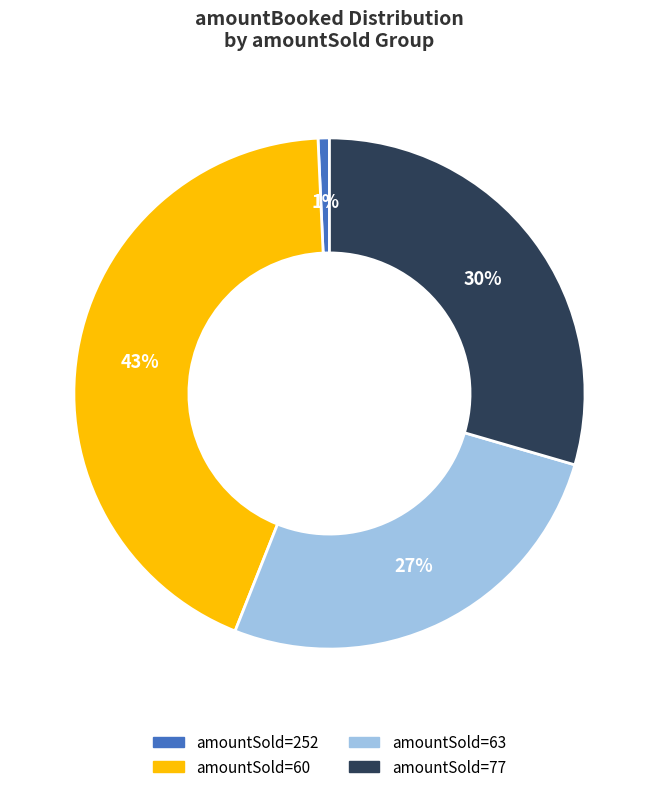

How many slices are in this pie chart?

4